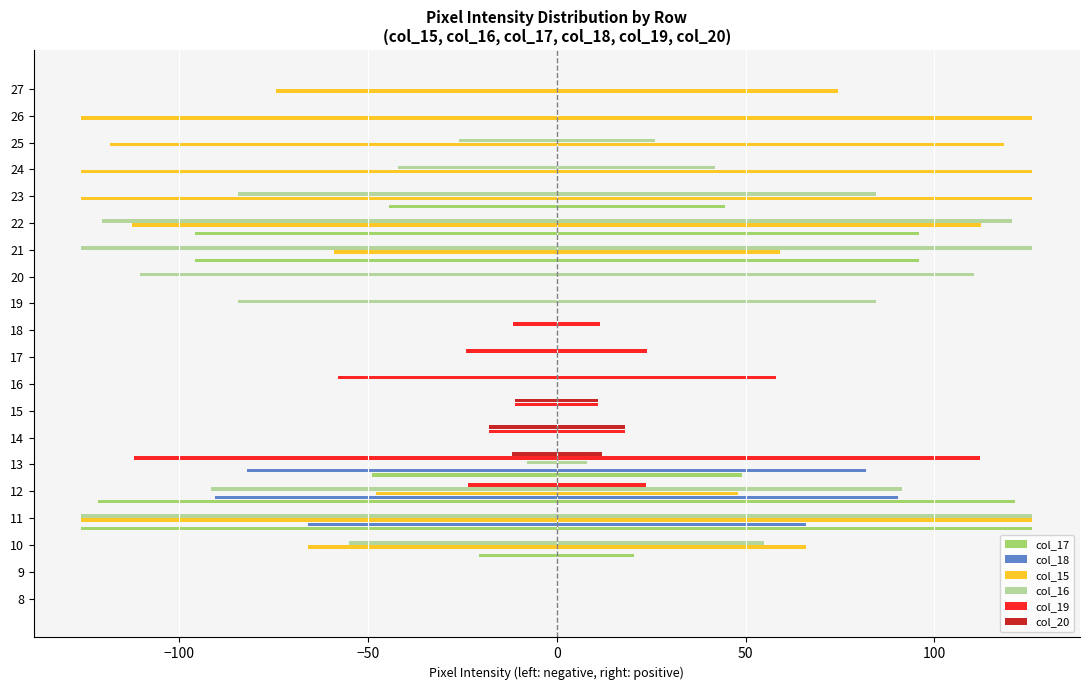

Rank the series at 26 from lowest to highest value.

col_15, col_17, col_18, col_16, col_19, col_20